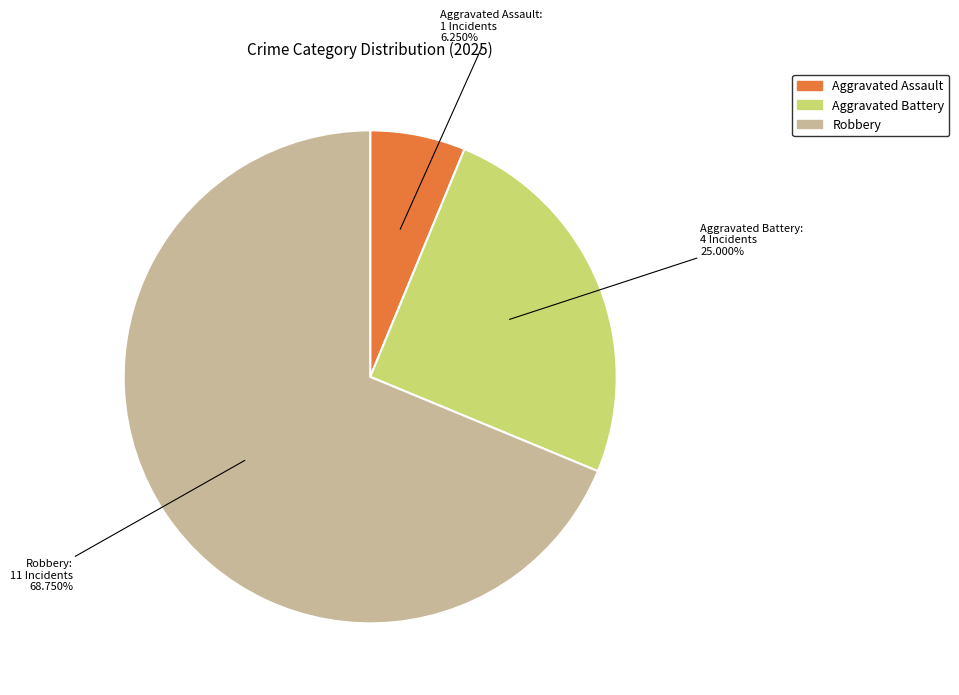

How many slices are in this pie chart?

3